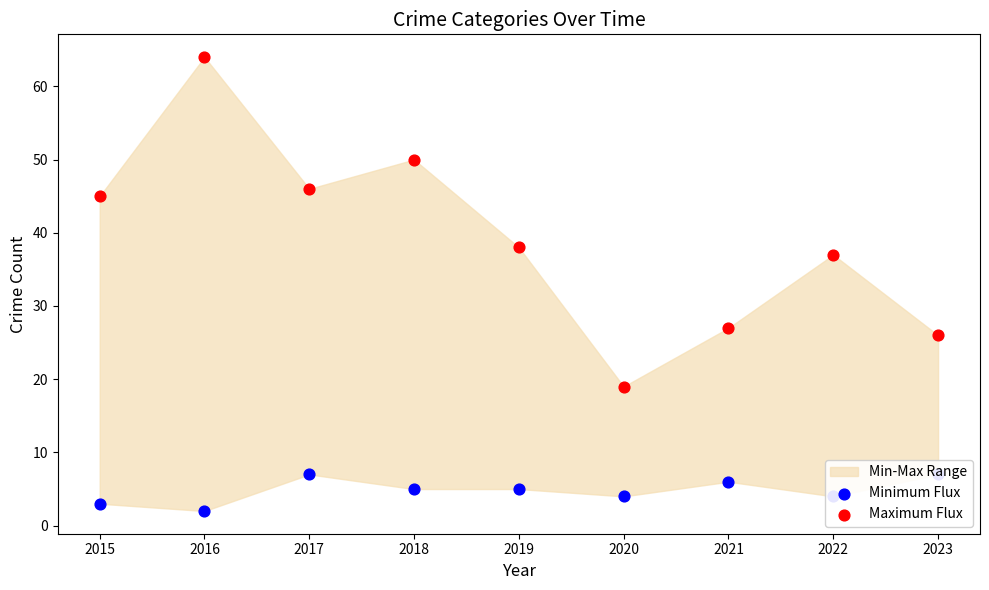

Which series has the widest spread of Y values?

Maximum Flux